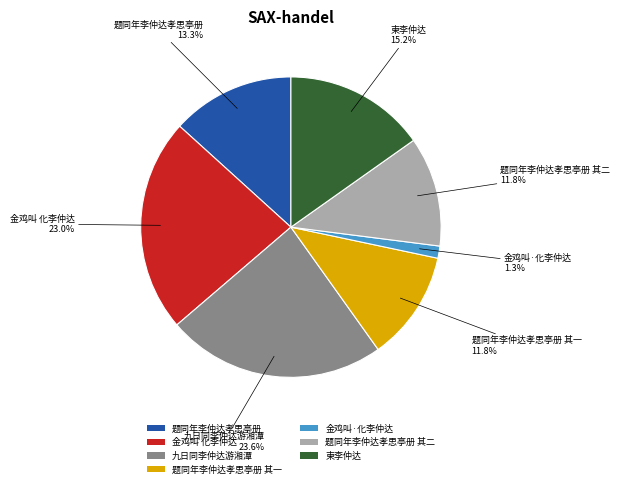

Which has a higher value, 金鸡叫·化李仲达 or 金鸡叫 化李仲达?

金鸡叫 化李仲达